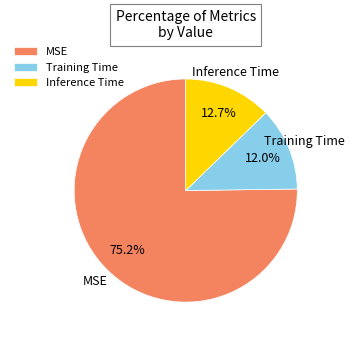

To the nearest percent, what is the combined percentage of Inference Time and Training Time?

25%